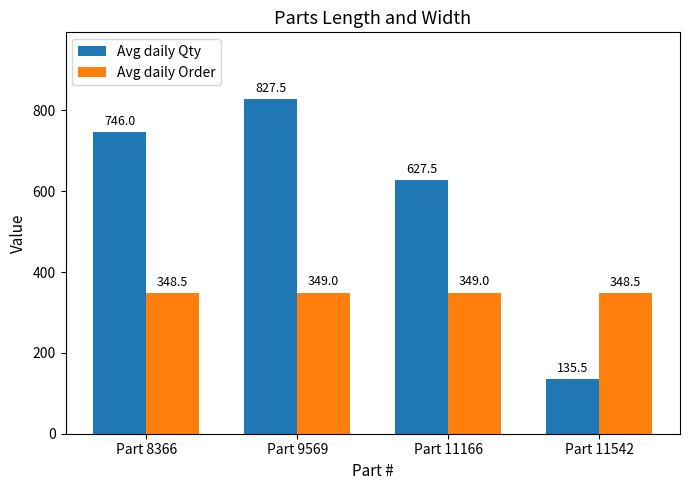

What is the sum of the Avg daily Qty values at Part 8366 and Part 11166?

1373.5